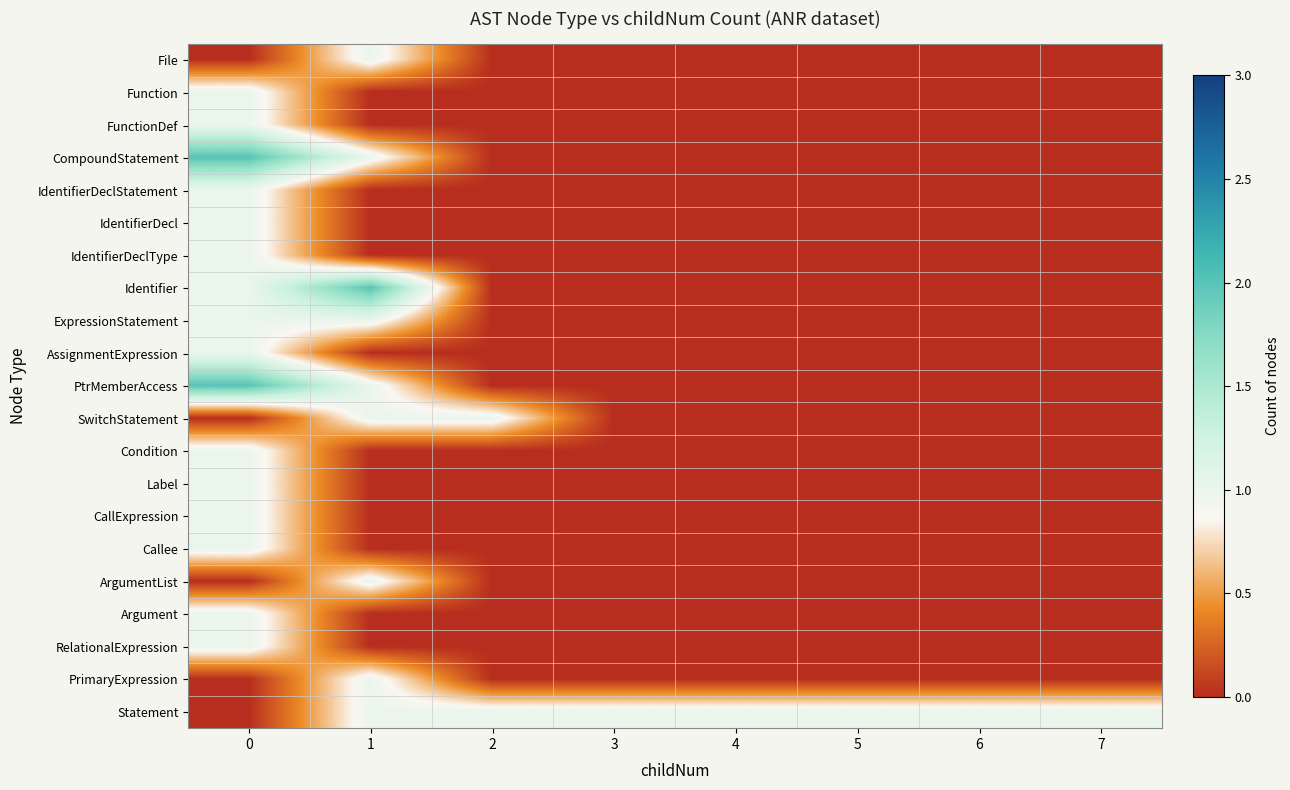

Reading left to right, transcribe all the data shown in this chart.

File: 0=0	1=1	2=0	3=0	4=0	5=0	6=0	7=0
Function: 0=1	1=0	2=0	3=0	4=0	5=0	6=0	7=0
FunctionDef: 0=1	1=0	2=0	3=0	4=0	5=0	6=0	7=0
CompoundStatement: 0=2	1=1	2=0	3=0	4=0	5=0	6=0	7=0
IdentifierDeclStatement: 0=1	1=0	2=0	3=0	4=0	5=0	6=0	7=0
IdentifierDecl: 0=1	1=0	2=0	3=0	4=0	5=0	6=0	7=0
IdentifierDeclType: 0=1	1=0	2=0	3=0	4=0	5=0	6=0	7=0
Identifier: 0=1	1=2	2=0	3=0	4=0	5=0	6=0	7=0
ExpressionStatement: 0=1	1=1	2=0	3=0	4=0	5=0	6=0	7=0
AssignmentExpression: 0=1	1=0	2=0	3=0	4=0	5=0	6=0	7=0
PtrMemberAccess: 0=2	1=1	2=0	3=0	4=0	5=0	6=0	7=0
SwitchStatement: 0=0	1=1	2=1	3=0	4=0	5=0	6=0	7=0
Condition: 0=1	1=0	2=0	3=0	4=0	5=0	6=0	7=0
Label: 0=1	1=0	2=0	3=0	4=0	5=0	6=0	7=0
CallExpression: 0=1	1=0	2=0	3=0	4=0	5=0	6=0	7=0
Callee: 0=1	1=0	2=0	3=0	4=0	5=0	6=0	7=0
ArgumentList: 0=0	1=1	2=0	3=0	4=0	5=0	6=0	7=0
Argument: 0=1	1=0	2=0	3=0	4=0	5=0	6=0	7=0
RelationalExpression: 0=1	1=0	2=0	3=0	4=0	5=0	6=0	7=0
PrimaryExpression: 0=0	1=1	2=0	3=0	4=0	5=0	6=0	7=0
Statement: 0=0	1=1	2=1	3=1	4=1	5=1	6=1	7=1